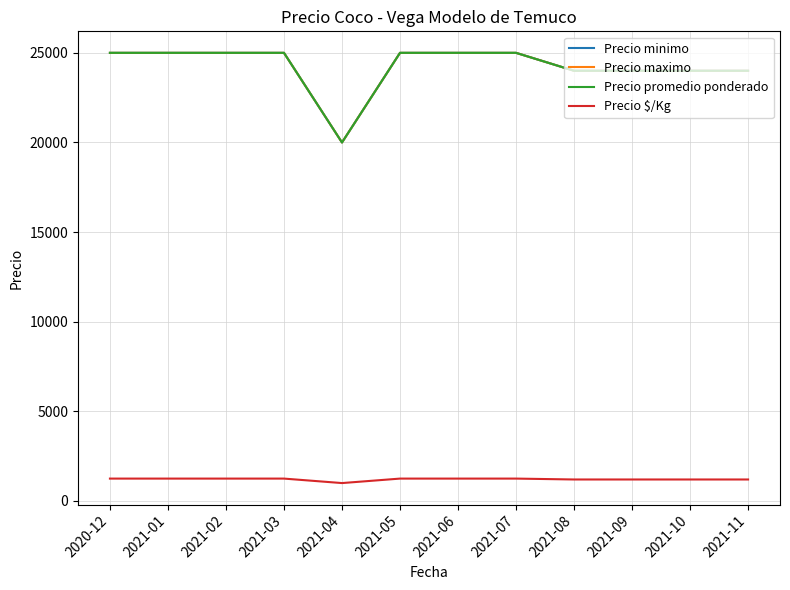

Reading left to right, list all the values displayed in this chart.

Precio minimo: 25000	25000	25000	25000	20000	25000	25000	25000	24000	24000	24000	24000
Precio maximo: 25000	25000	25000	25000	20000	25000	25000	25000	24000	24000	24000	24000
Precio promedio ponderado: 25000	25000	25000	25000	20000	25000	25000	25000	24000	24000	24000	24000
Precio $/Kg: 1250	1250	1250	1250	1000	1250	1250	1250	1200	1200	1200	1200